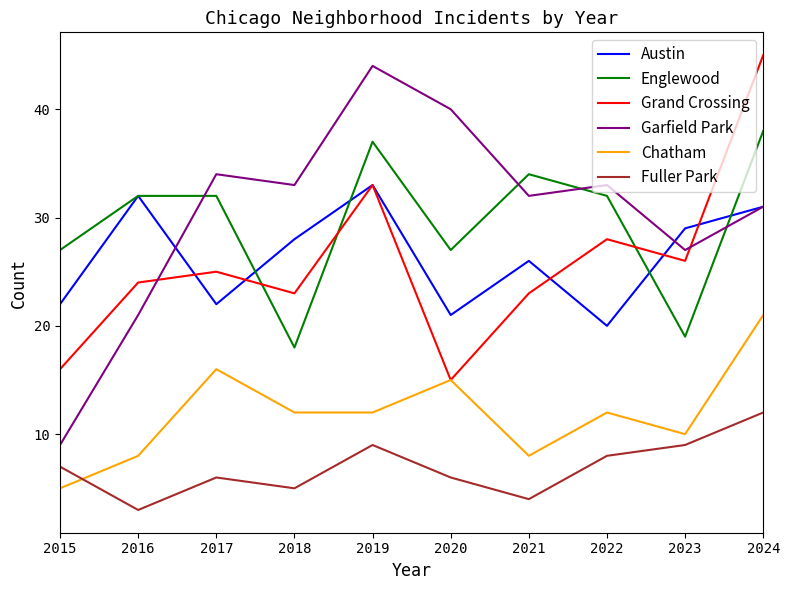

List the series in order of their peak value, lowest first.

Fuller Park, Chatham, Austin, Englewood, Garfield Park, Grand Crossing